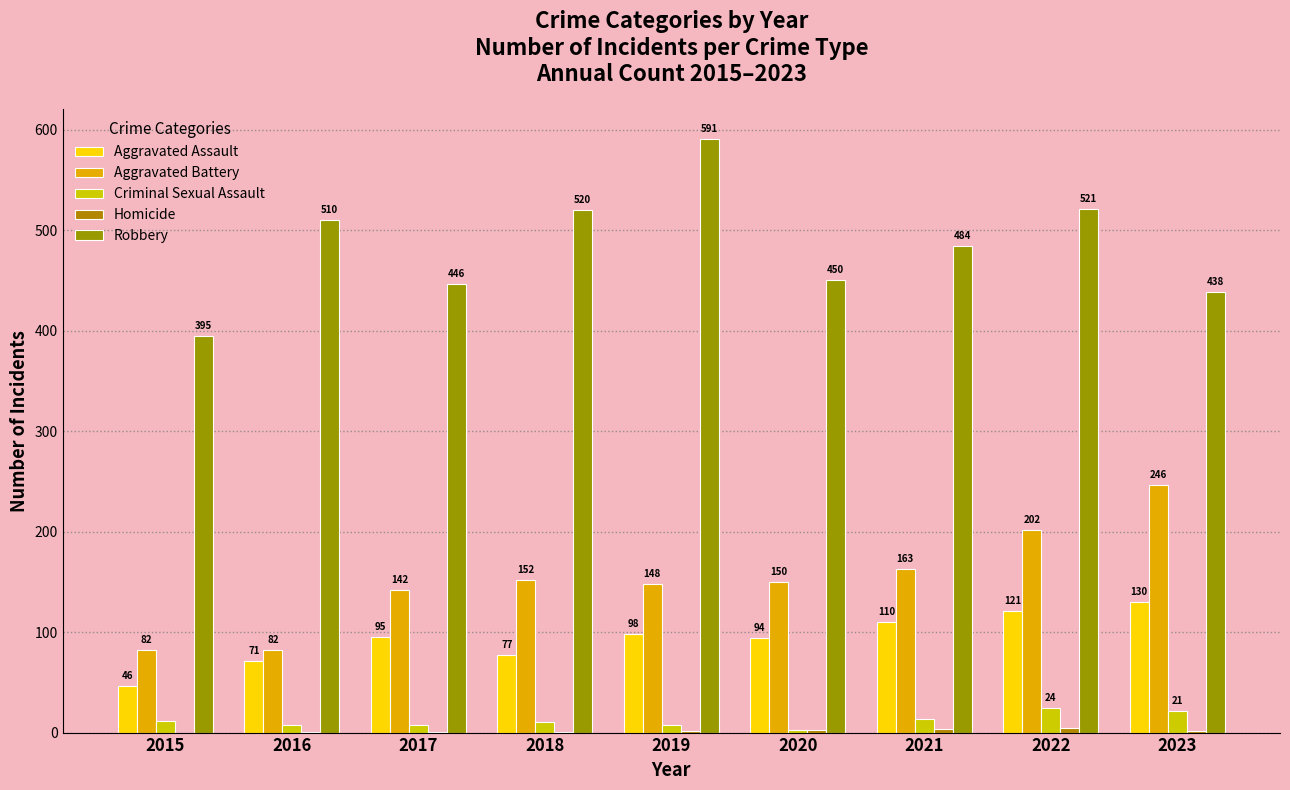

How many groups of bars are there?

9